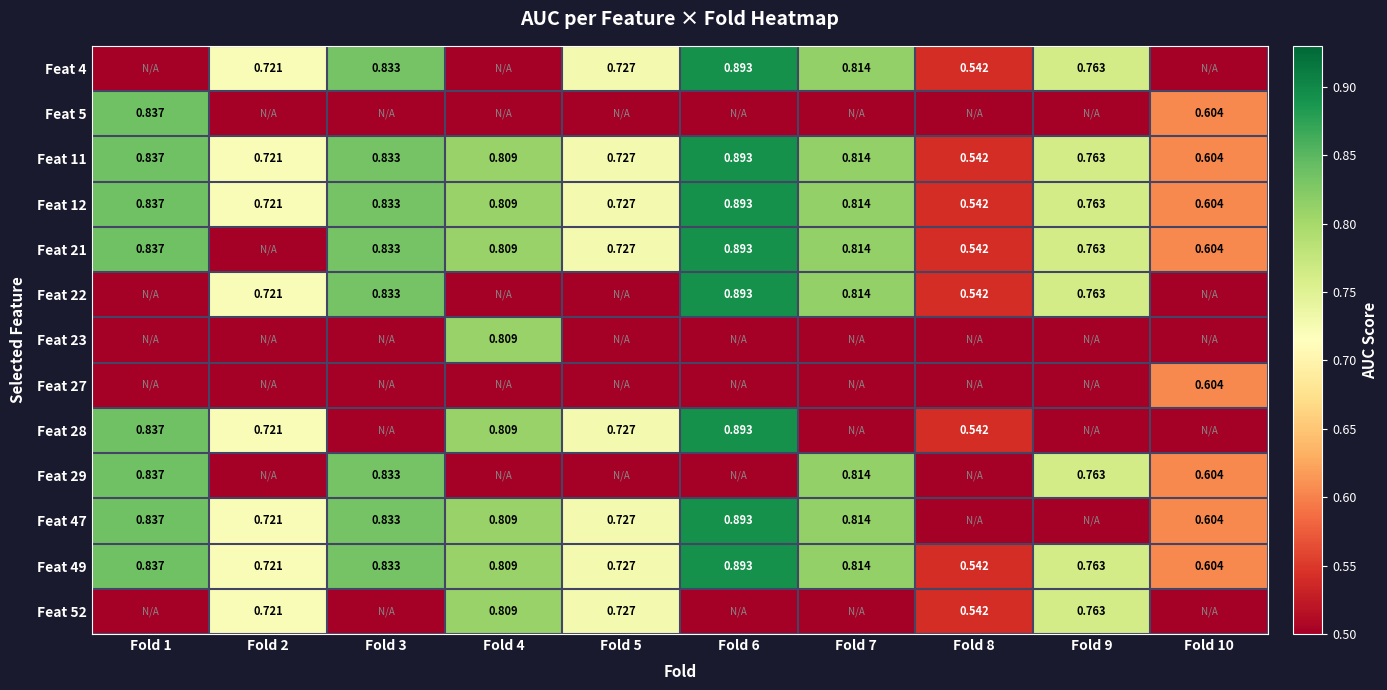

Is the value of Feat 12 at Fold 6 greater than the value of Feat 49 at Fold 10?

Yes